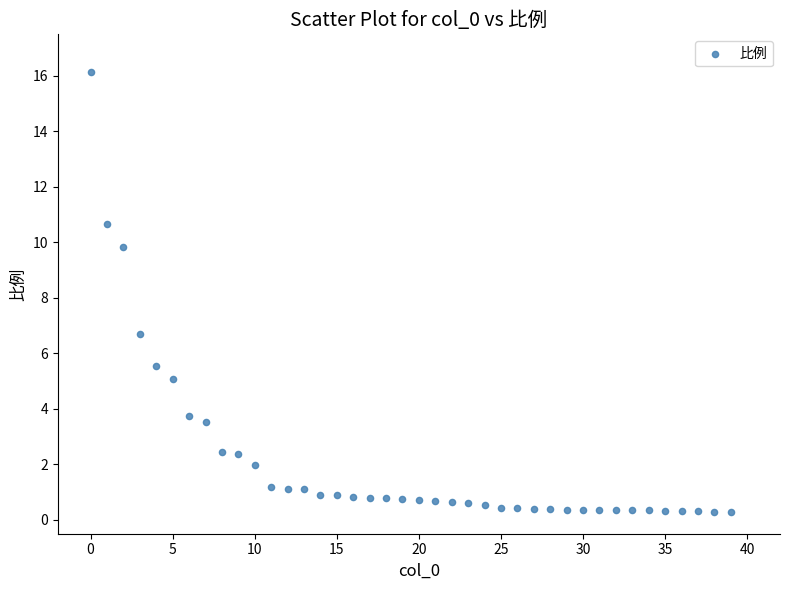

What Y value in the scatter plot is closest to 8?

6.7